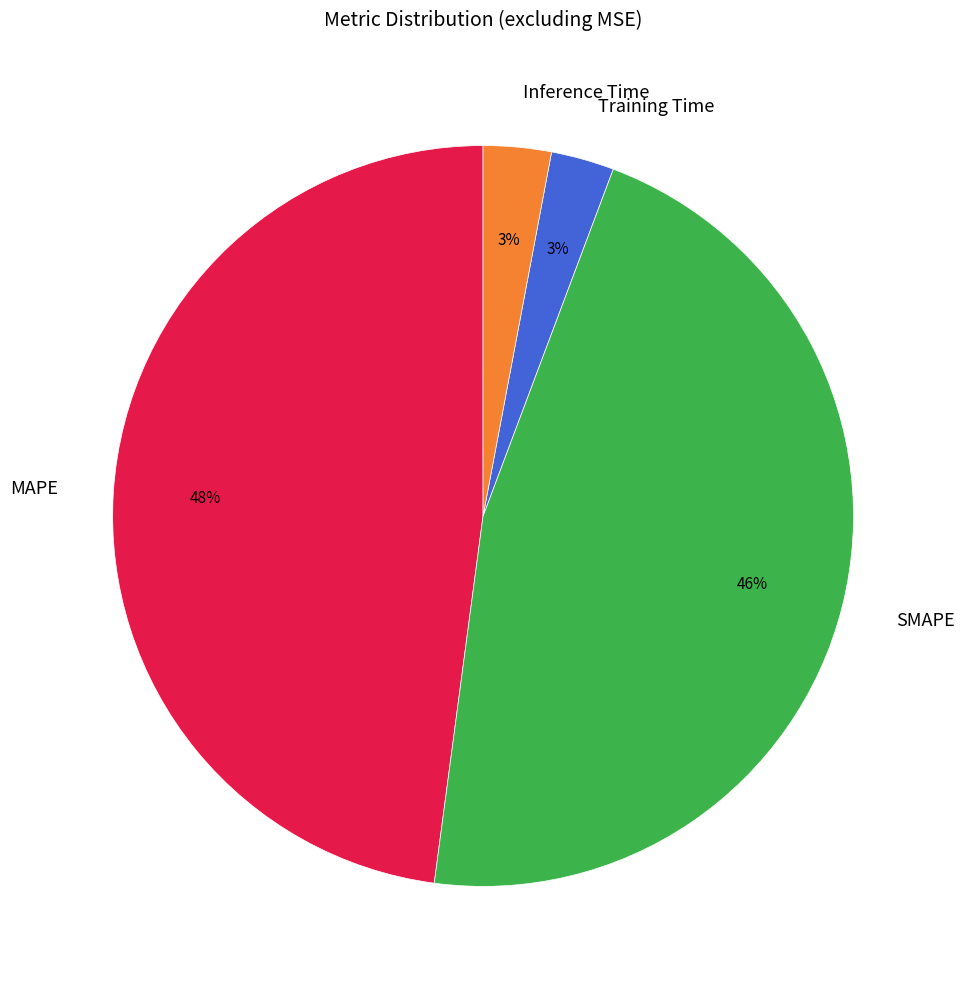

To the nearest percent, what portion does Training Time represent?

3%